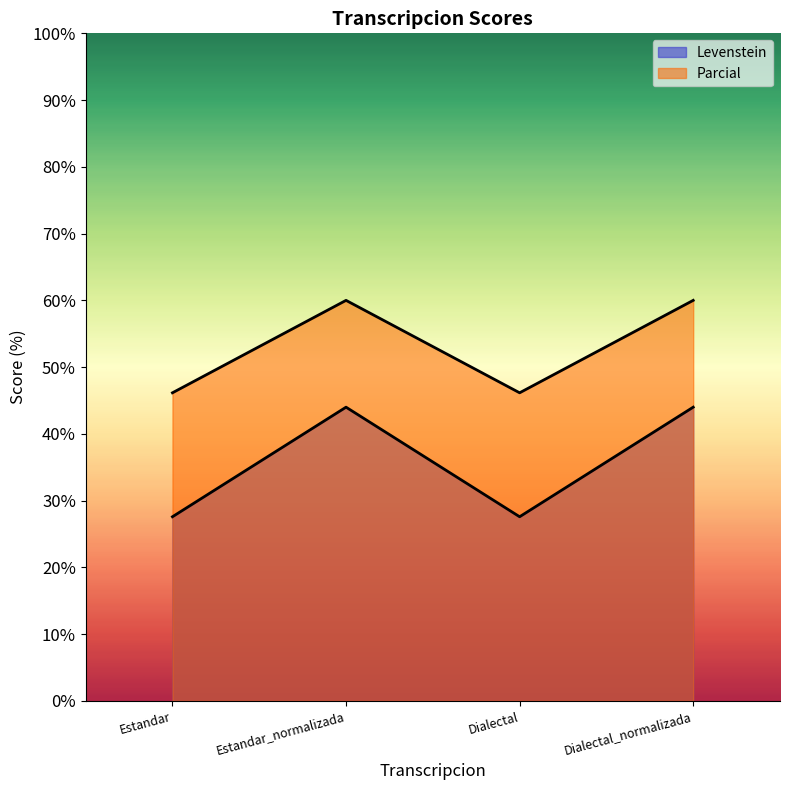

Where is the first local minimum for Levenstein?

Dialectal